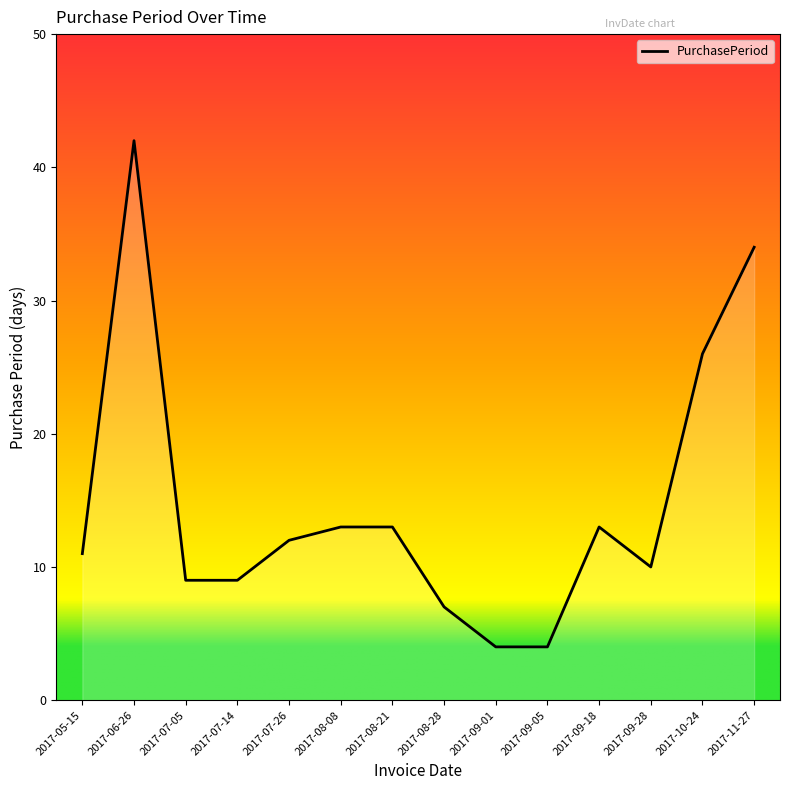

How many lines are shown in the chart?

1